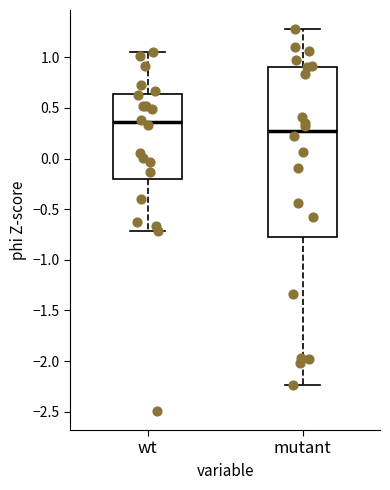

Where is the upper edge of the box for wt on the y-axis? The values are not printed on the chart, so give them approximately, as read against the axis.

0.65